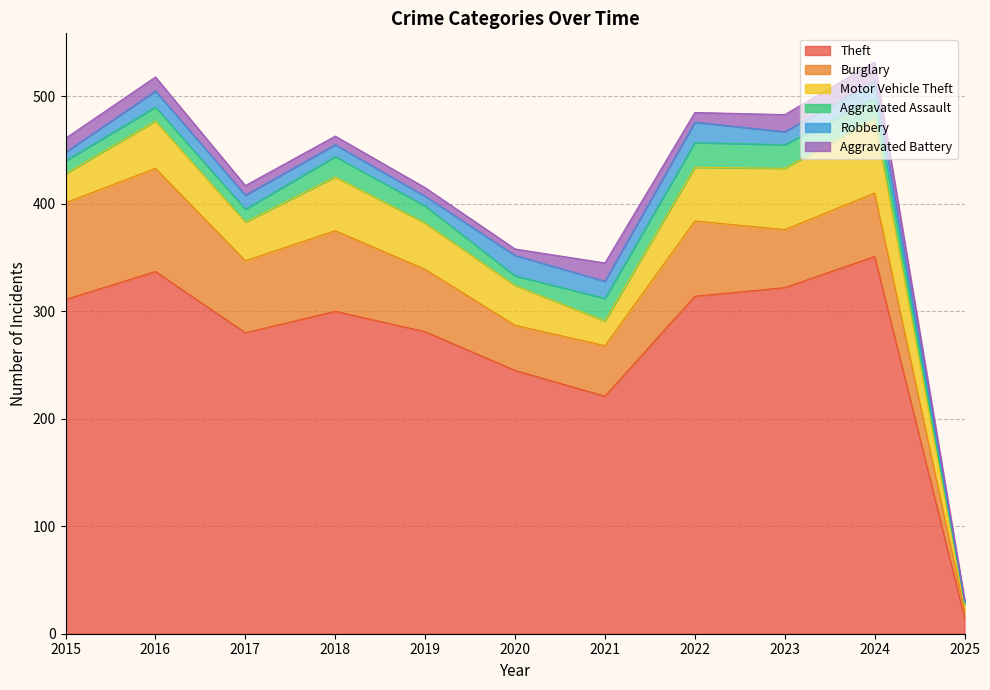

Which has a higher value, 2018 or 2016?

2016